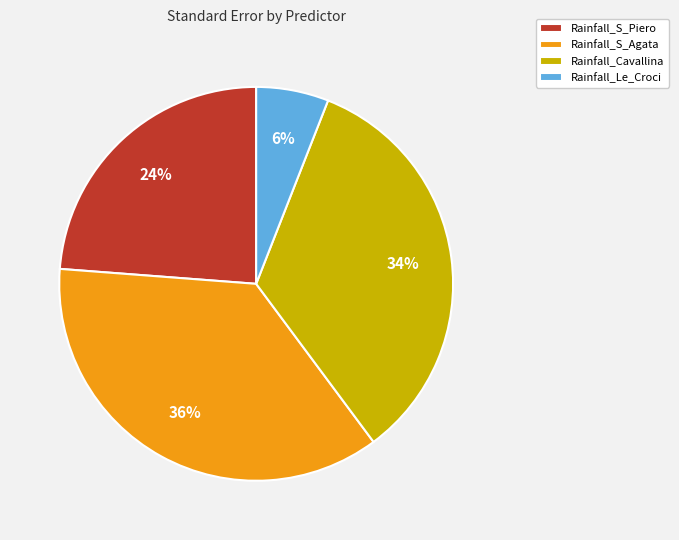

To the nearest percent, what portion does Rainfall_Cavallina represent?

34%